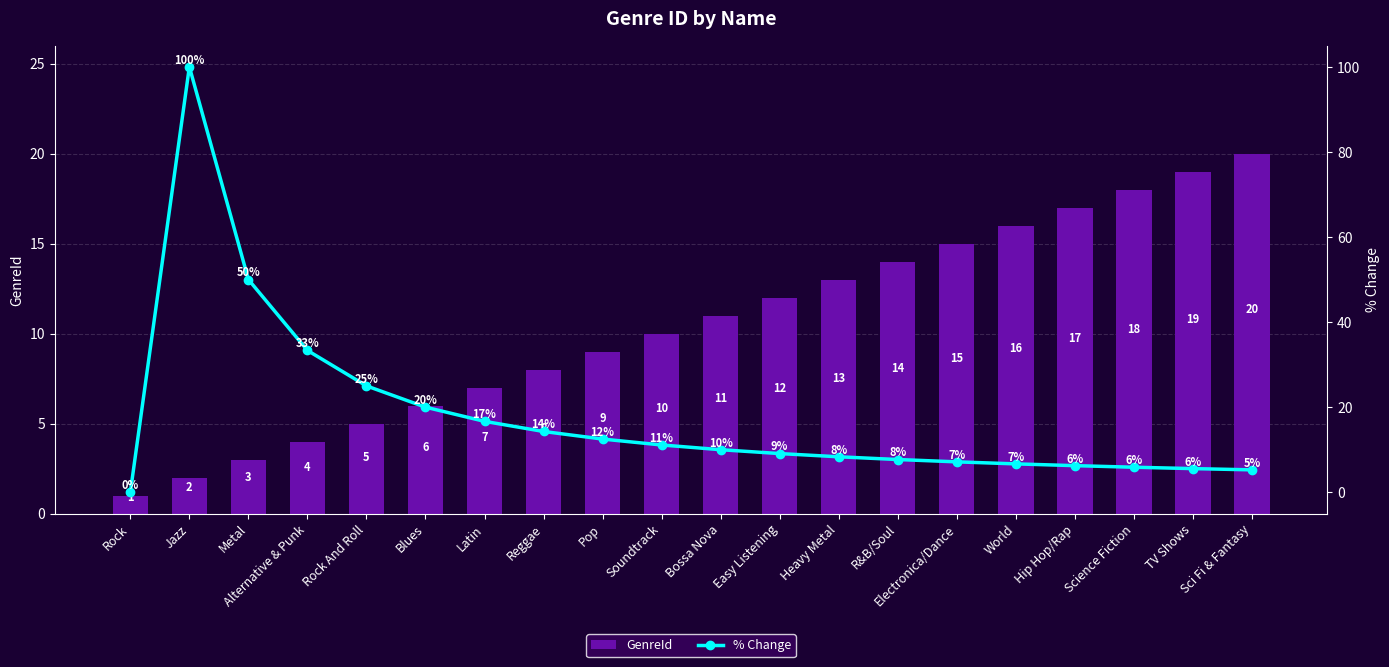

The value of % Change at Hip Hop/Rap is 3.9. True or false?

False